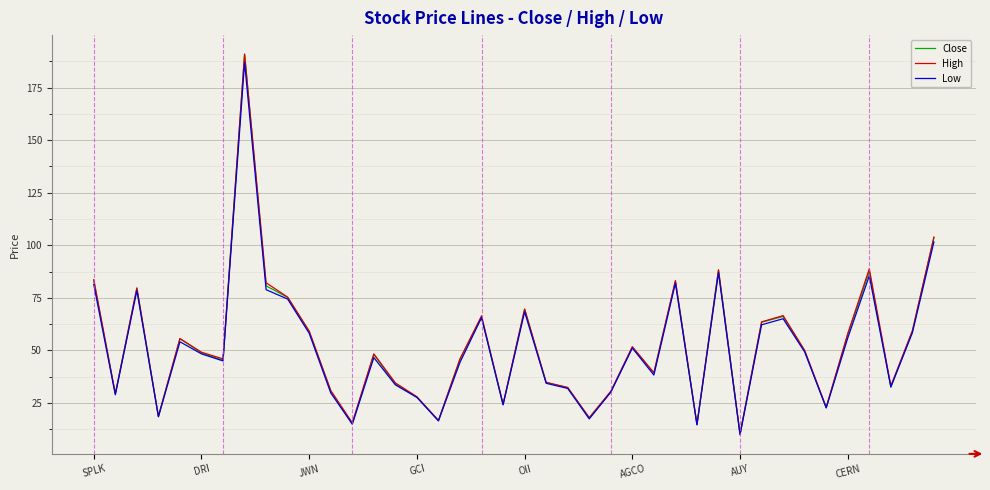

Which series has the largest range (max minus min)?

Close